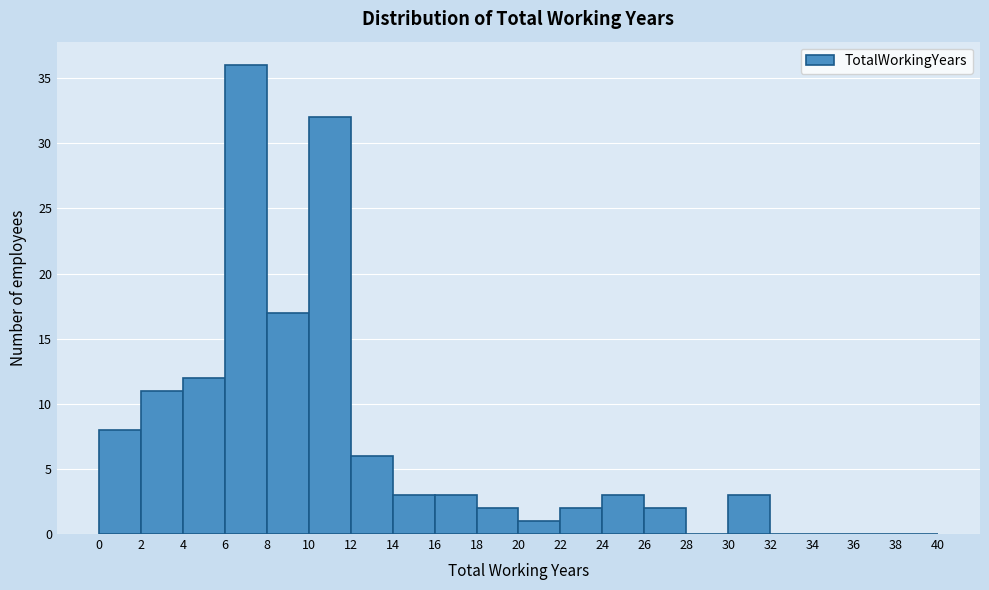

Which range on the x-axis has the tallest bar?

6 to 8